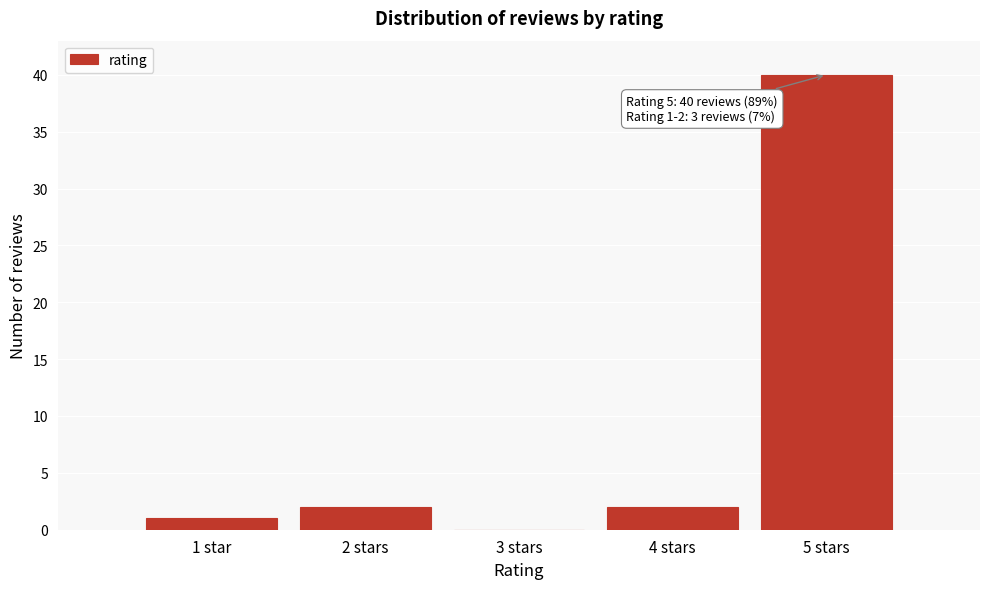

Reading right to left, transcribe all the data shown in this chart.

5 stars=40	4 stars=2	3 stars=0	2 stars=2	1 star=1